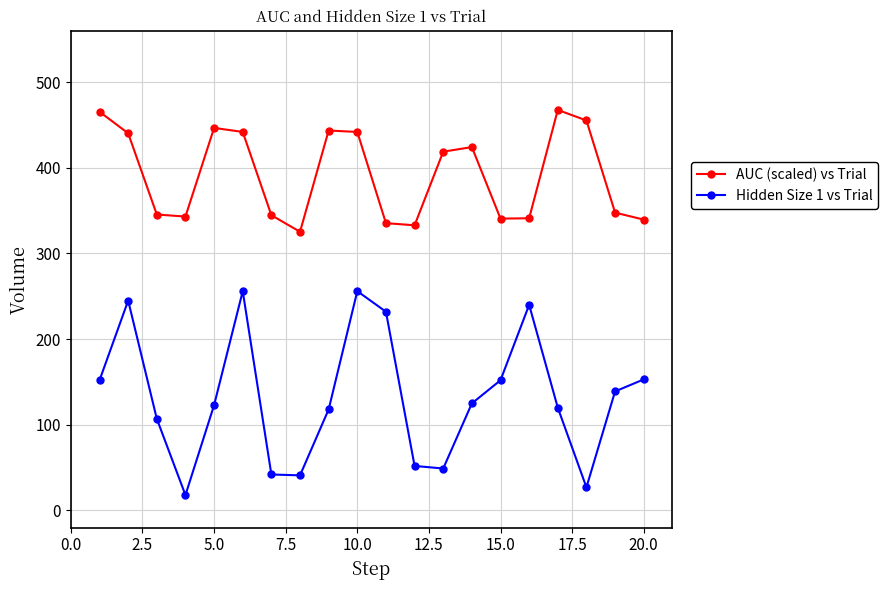

What is the value of the AUC (scaled) vs Trial point at the 18th from the left?

455.2